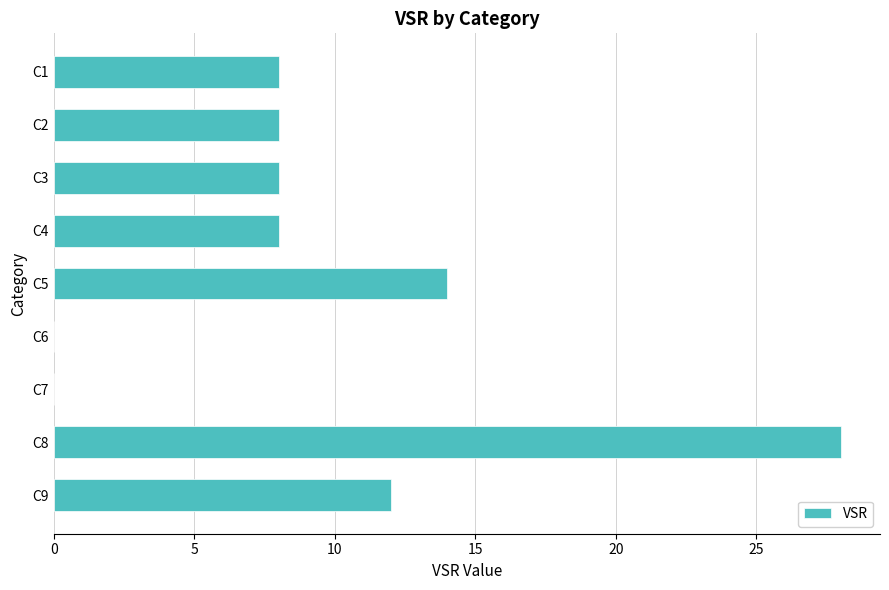

The value at C4 is 13. True or false?

False